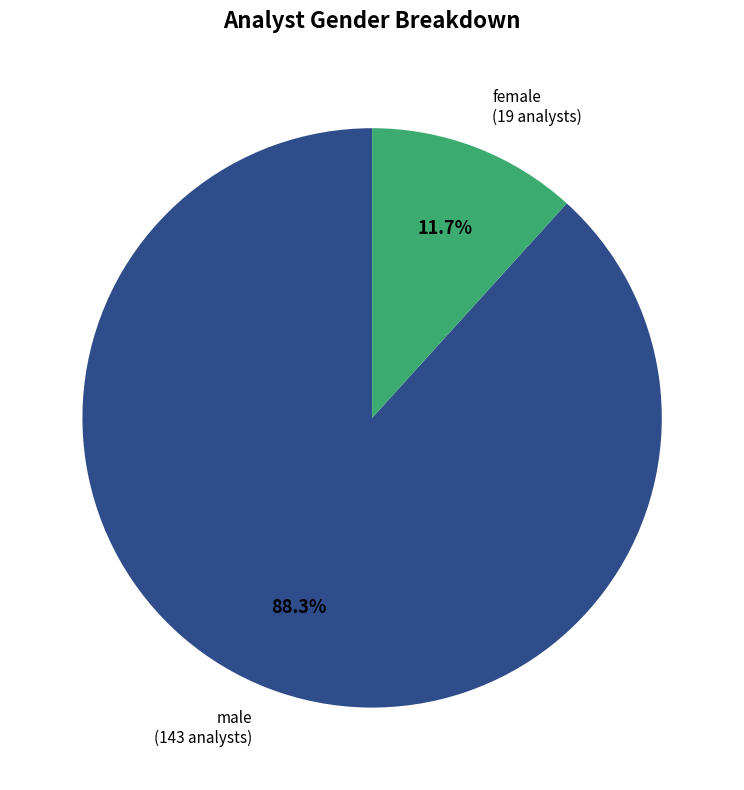

Is there a majority slice in this chart?

Yes